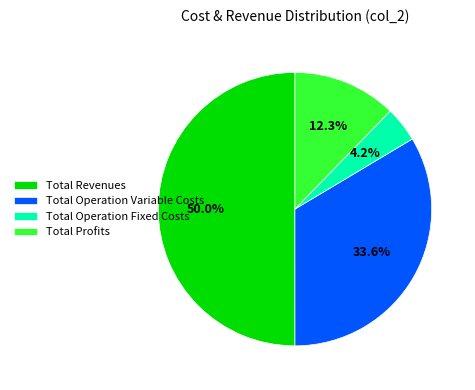

Which category has the smallest portion of the pie?

Total Operation Fixed Costs